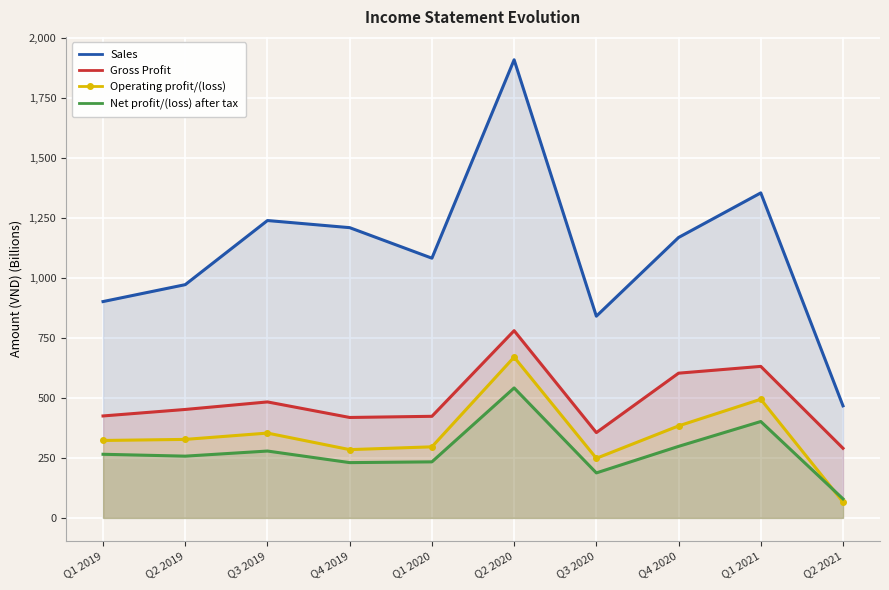

At Q4 2019, list the series in order from smallest to largest.

Net profit/(loss) after tax, Operating profit/(loss), Gross Profit, Sales